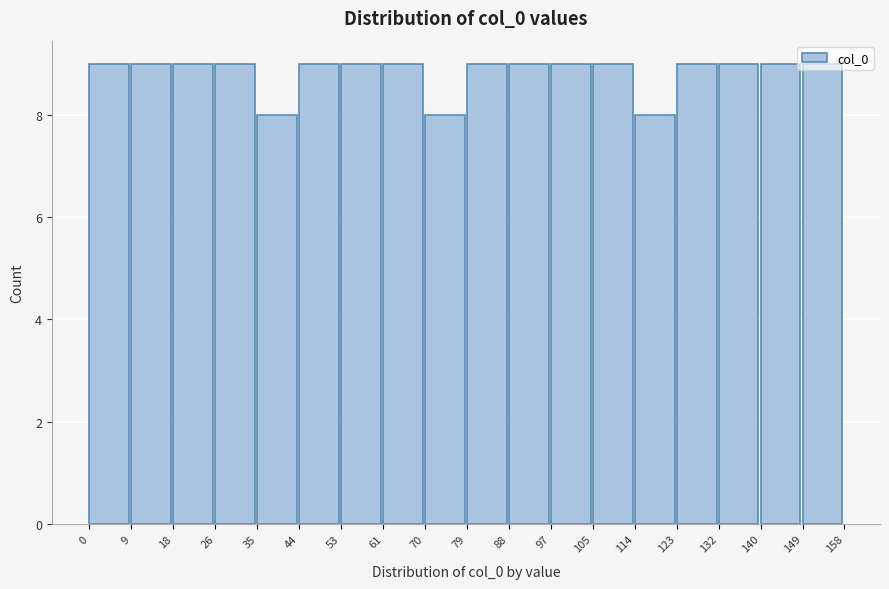

Reading left to right, transcribe this chart: for each bar, give the range it covers on the x-axis and its height. The values are not printed on the chart, so give them approximately, as read against the axis.

0 to 9: 9
9 to 18: 9
18 to 26: 9
26 to 35: 9
35 to 44: 8
44 to 53: 9
53 to 61: 9
61 to 70: 9
70 to 79: 8
79 to 88: 9
88 to 97: 9
97 to 105: 9
105 to 114: 9
114 to 123: 8
123 to 132: 9
132 to 140: 9
140 to 149: 9
149 to 158: 9